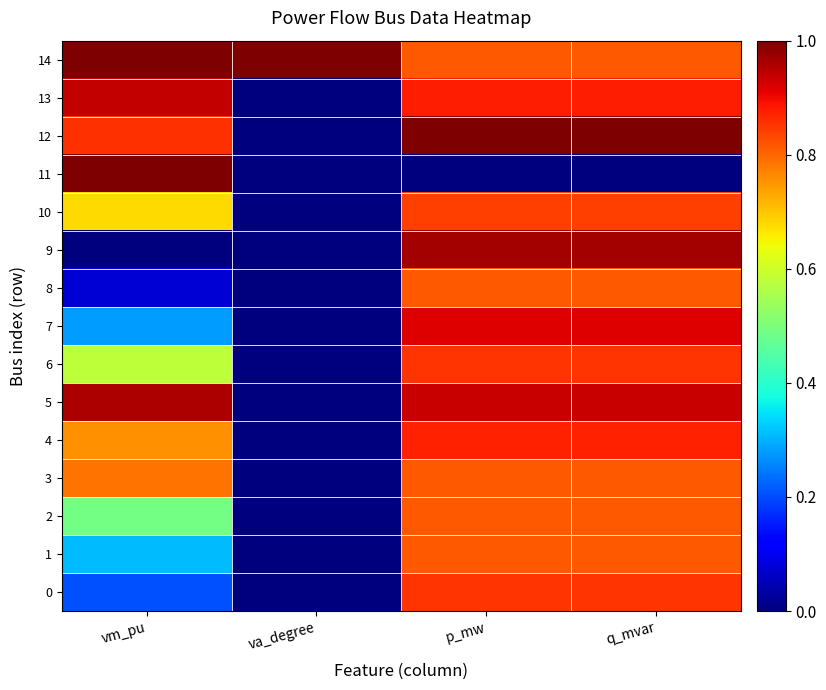

Which has a higher value, p_mw or vm_pu?

p_mw